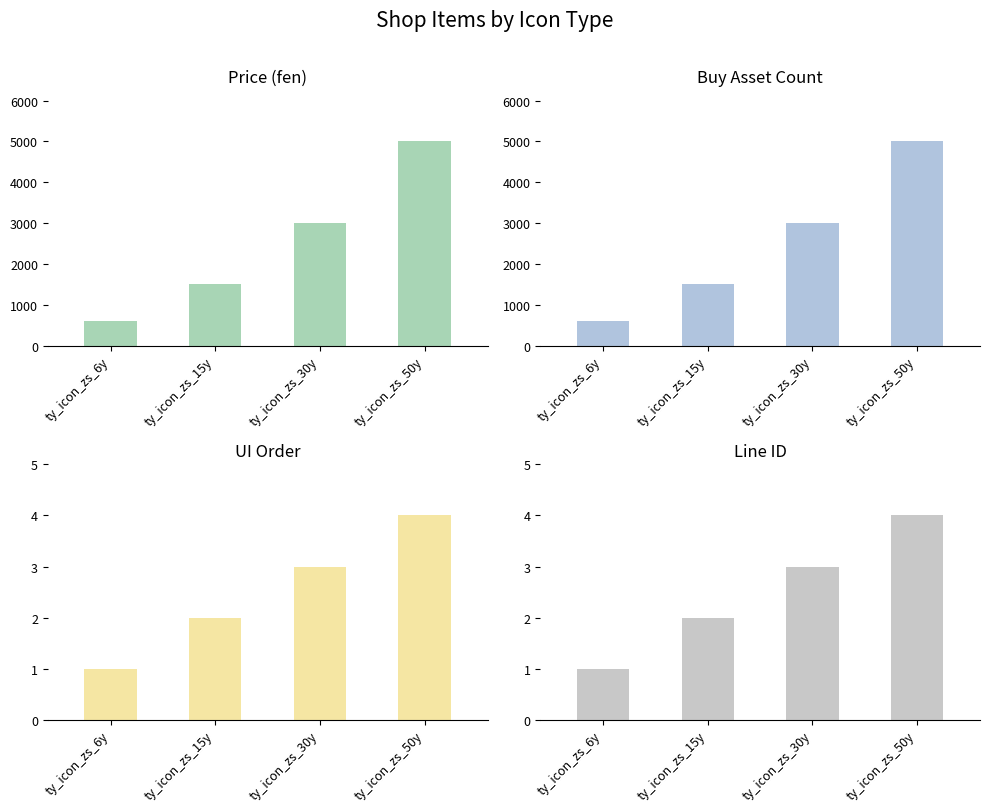

What is the average value of the price series?

2525